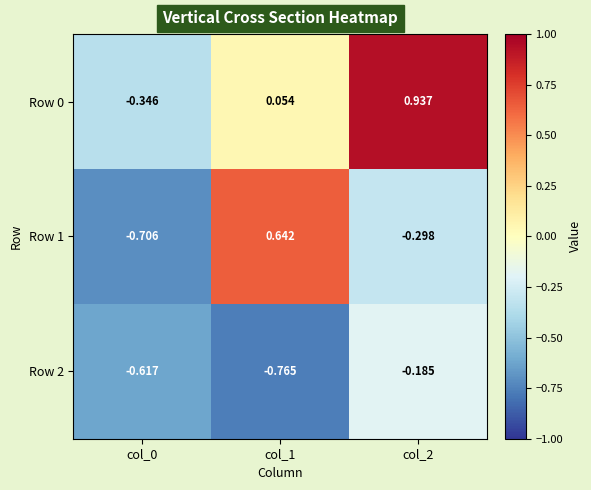

Which series has the widest spread of values?

Row 1